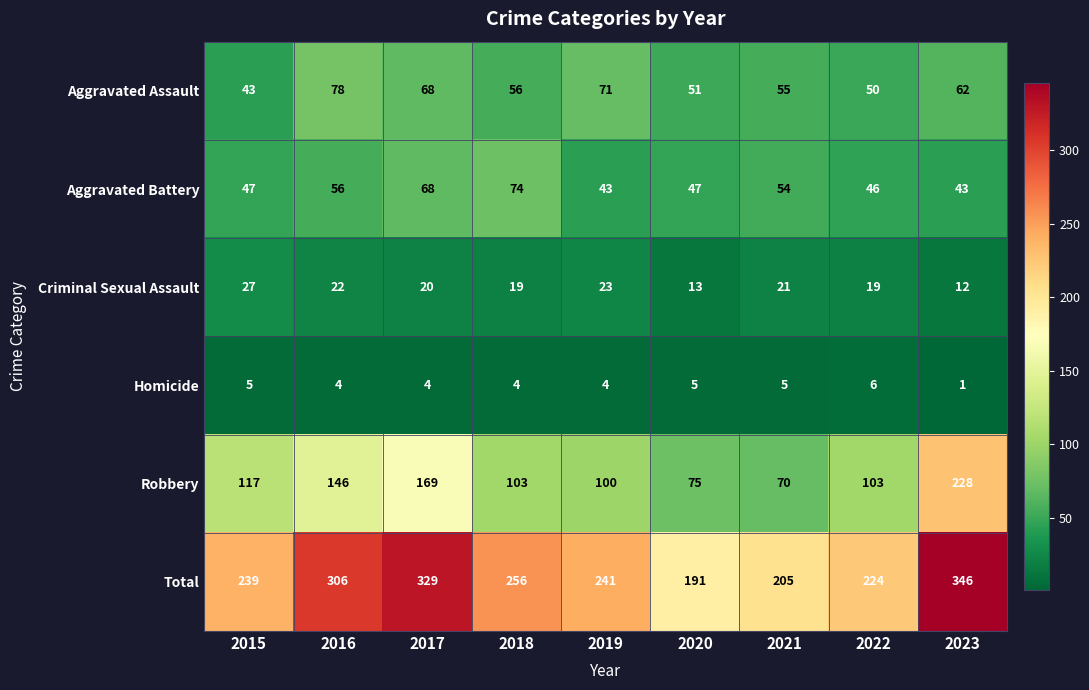

Rank the series by their maximum value, from lowest to highest.

Homicide, Criminal Sexual Assault, Aggravated Battery, Aggravated Assault, Robbery, Total